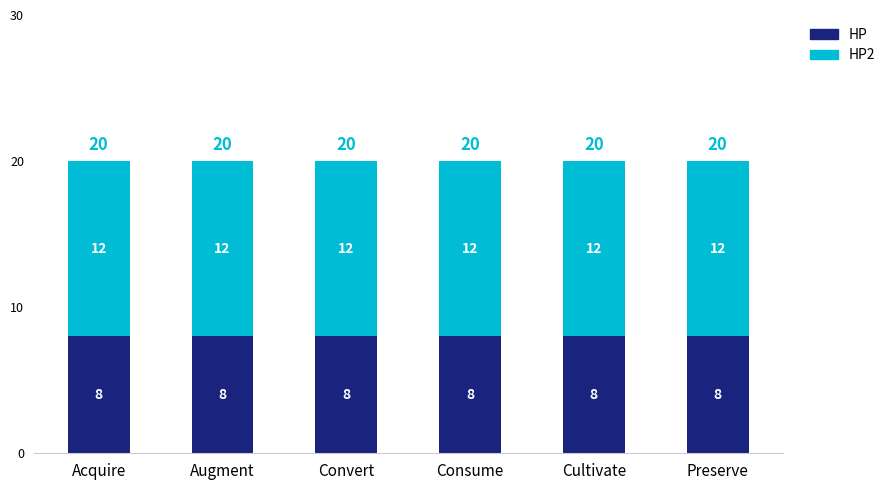

The value of HP at Cultivate is 8. True or false?

True